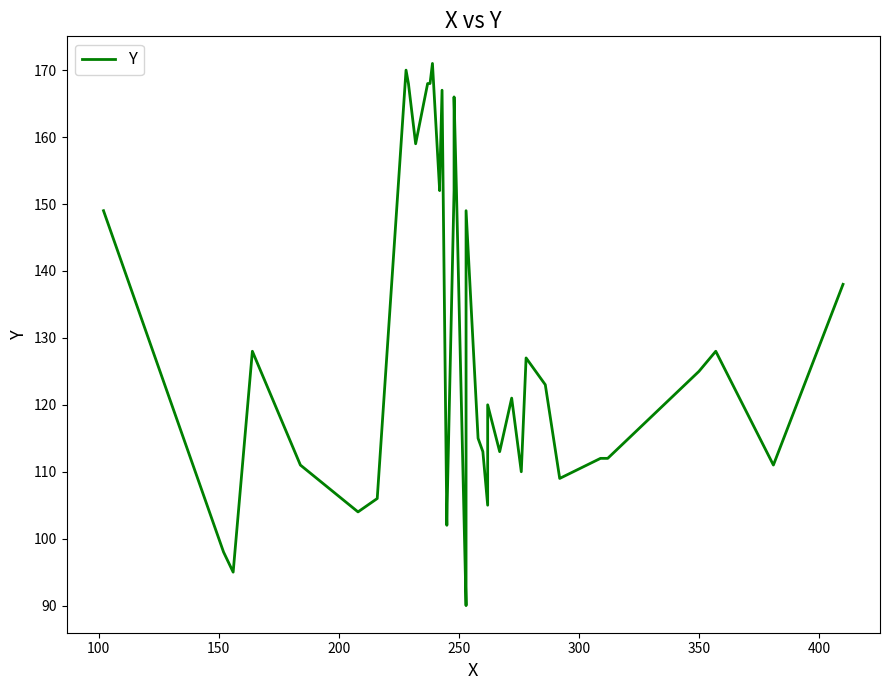

How many points are lower than both their immediate neighbors (excluding endpoints)?

11